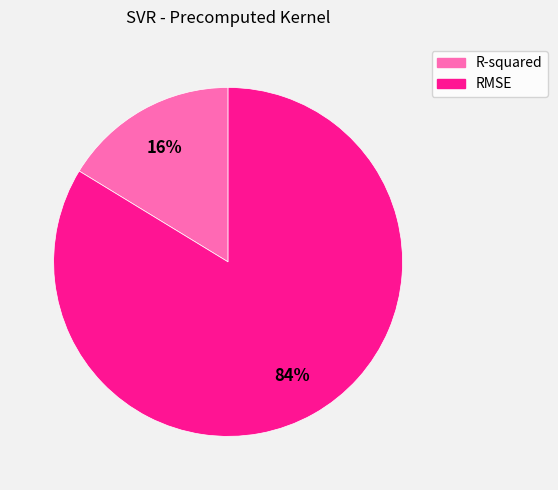

To the nearest percent, what is the combined percentage of RMSE and R-squared?

100%